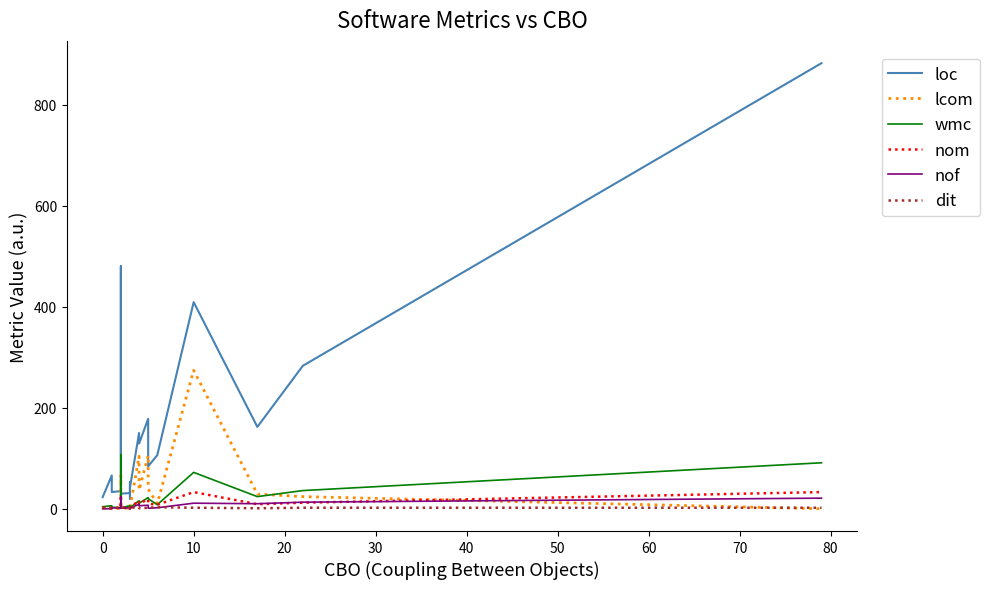

How many values in the dit series are below 2?

8